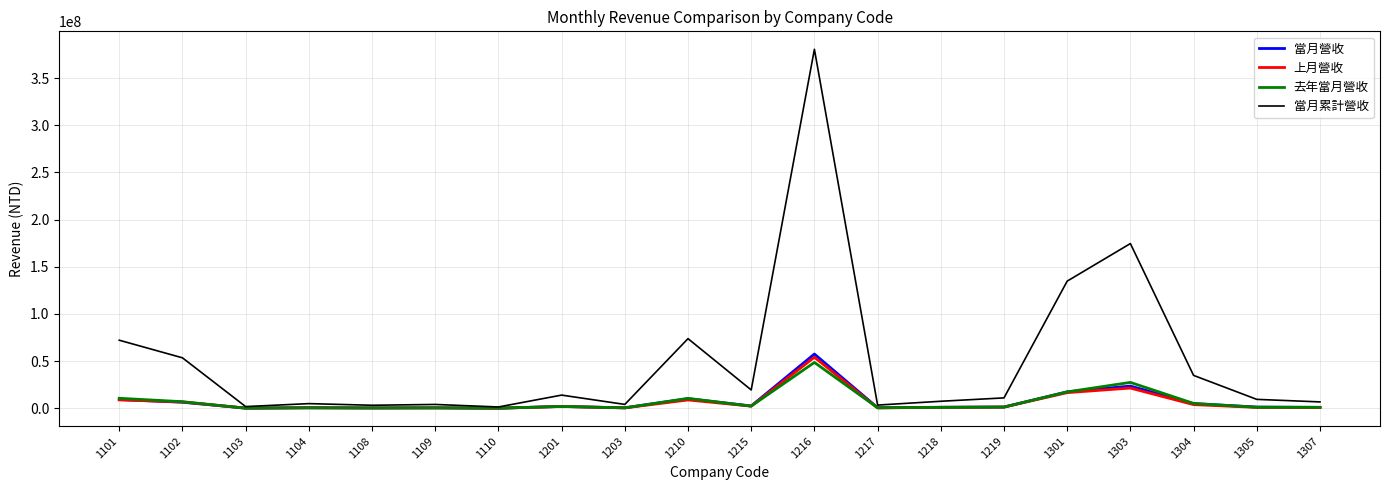

What is the average value of the 去年當月營收 series?

6964929